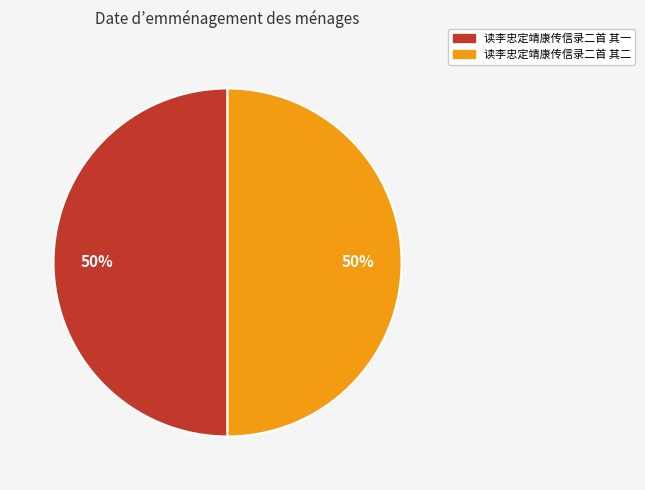

What percentage is the 读李忠定靖康传信录二首 其一 slice, to the nearest percent?

50%